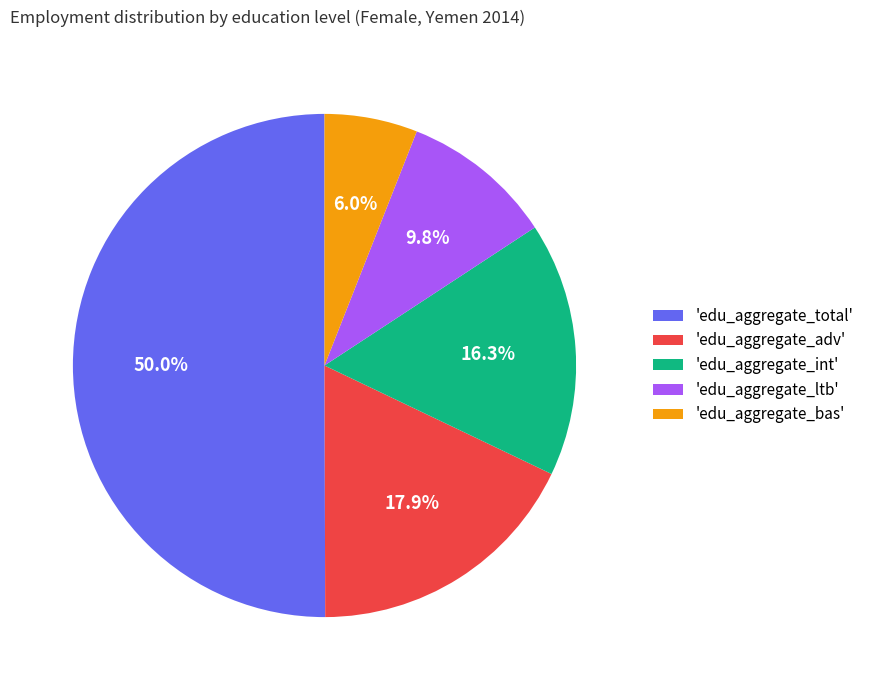

Which slice represents more than half of the pie?

'edu_aggregate_total'